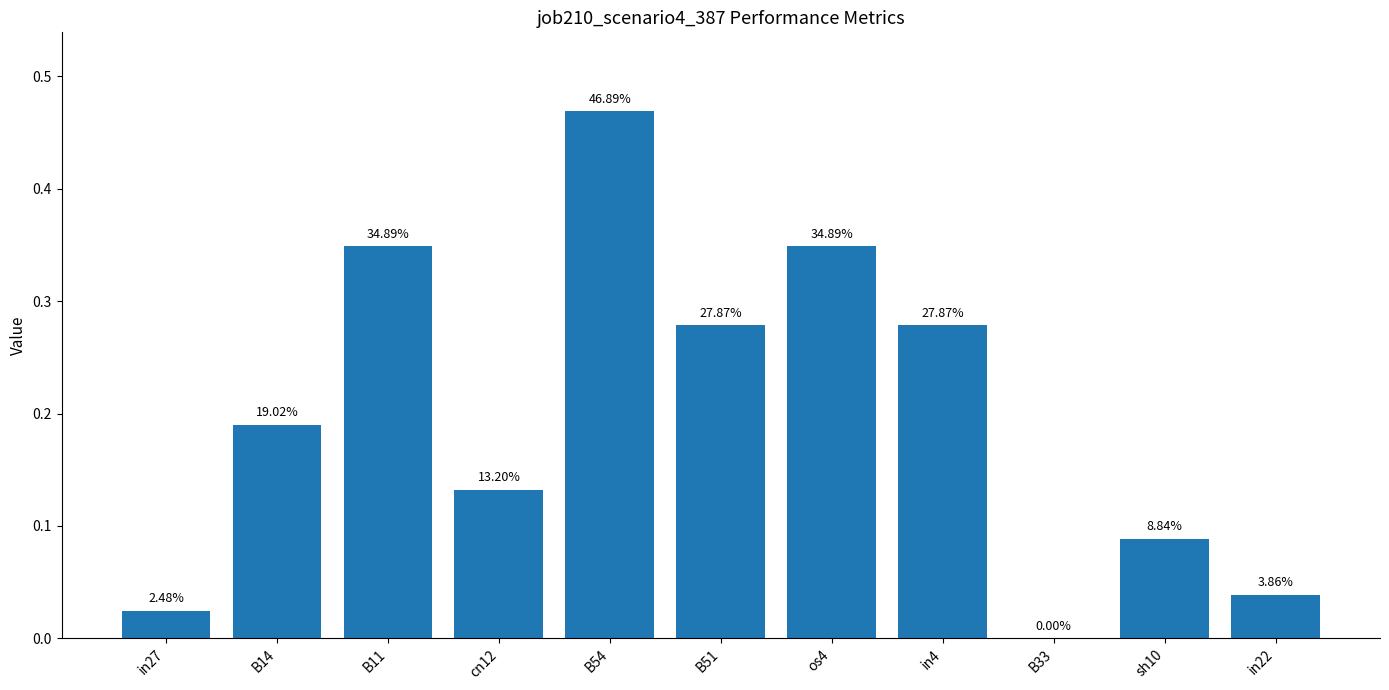

Are the bars horizontal?

No